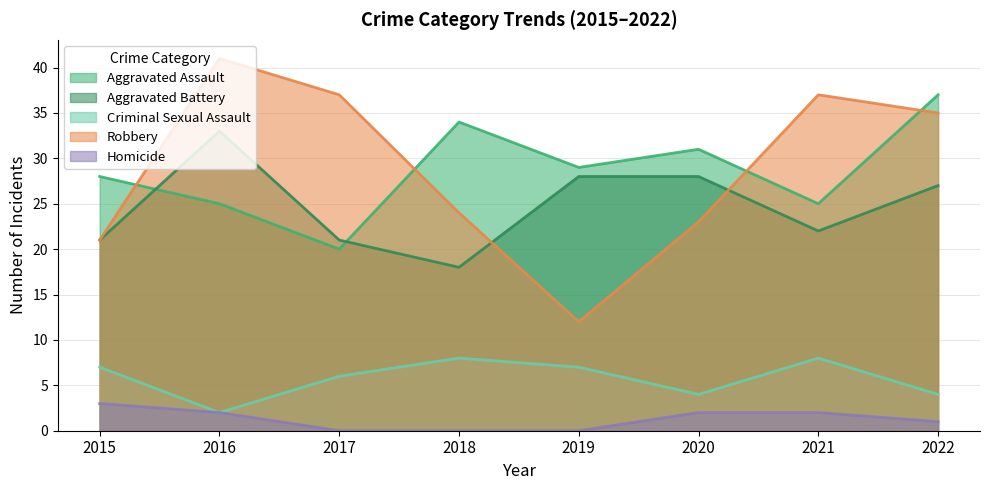

What is the approximate value of Criminal Sexual Assault at 2015?

7